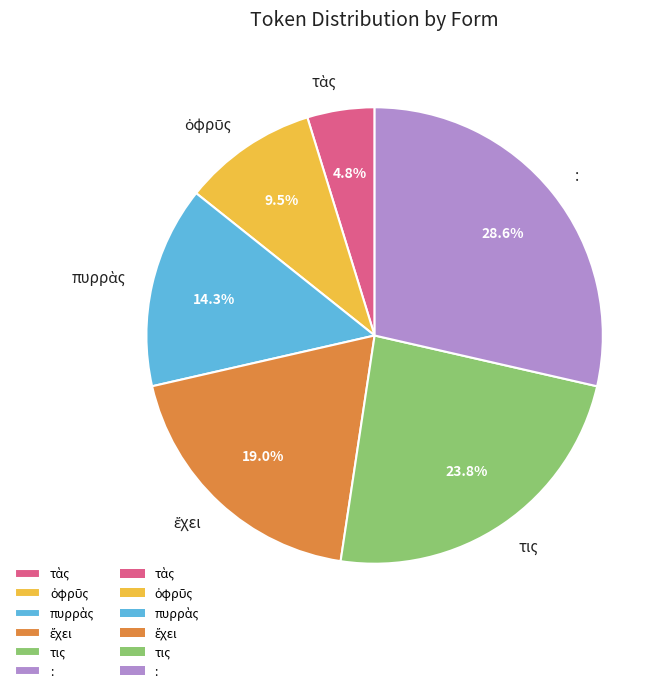

Which has a higher value, : or τις?

: